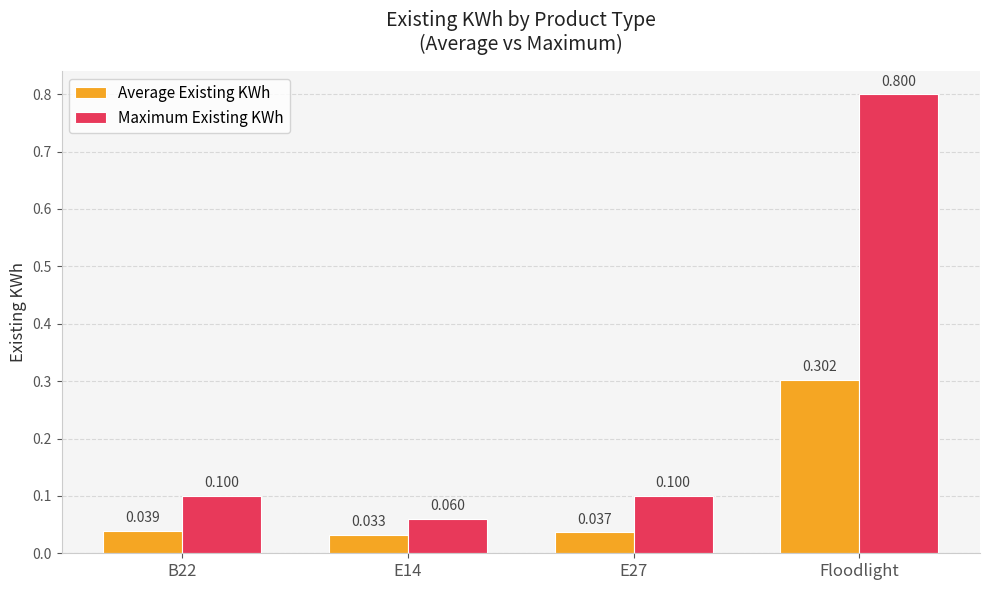

Rank the series at E14 from lowest to highest value.

Average Existing KWh, Maximum Existing KWh